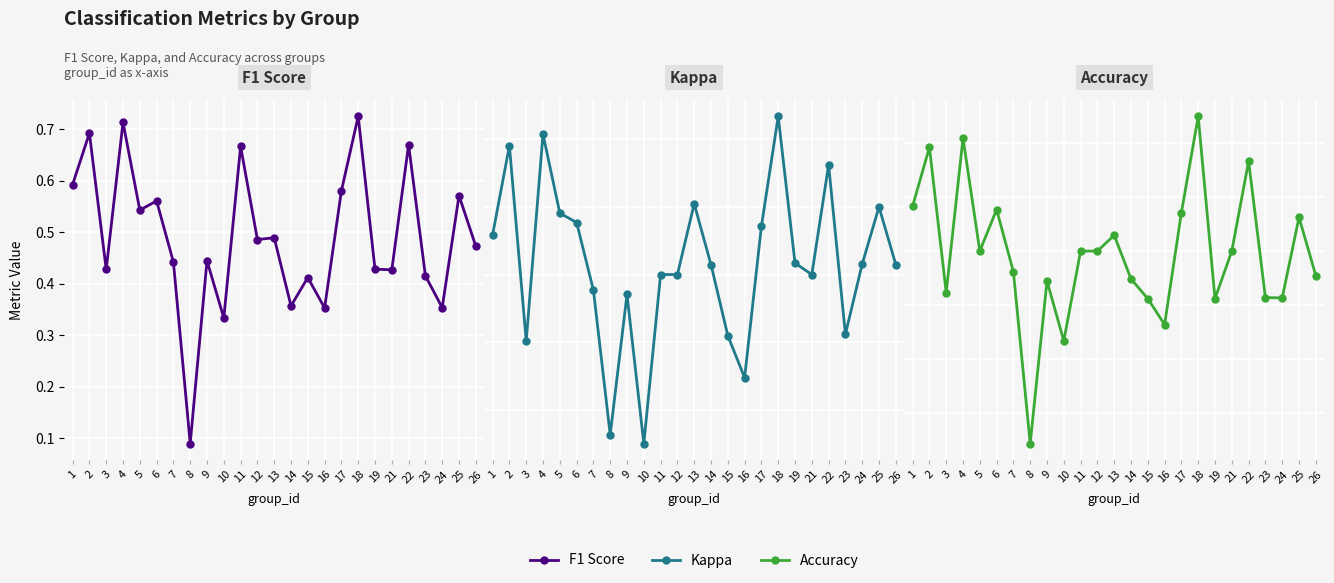

Which series has the largest total across all categories?

accuracy